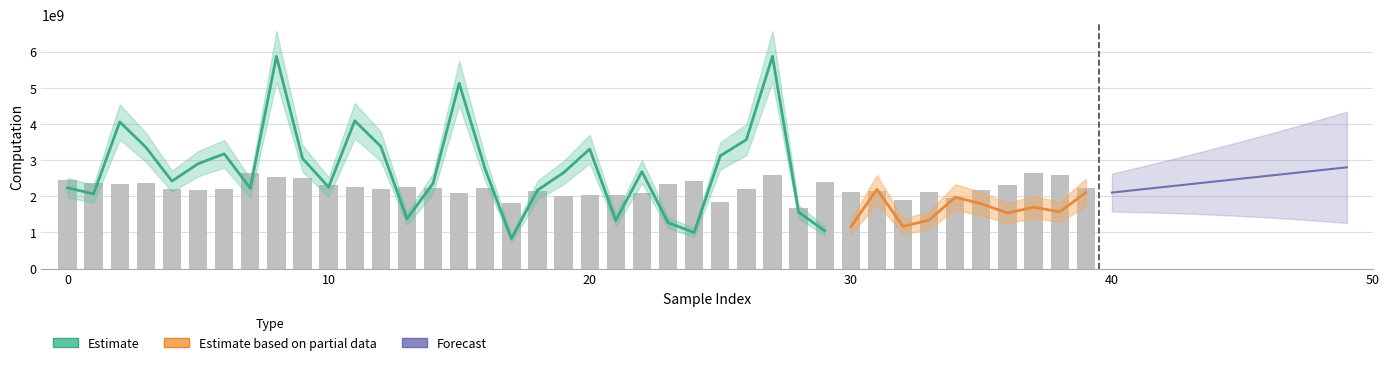

What is the smallest value displayed?

1671939945.6